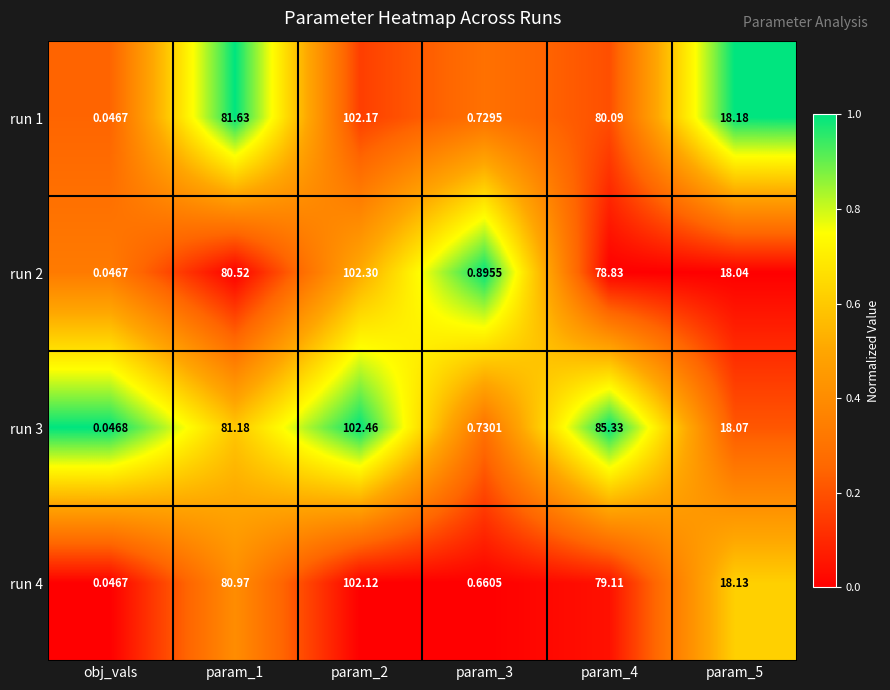

What is the total value across all series at param_4?

323.4